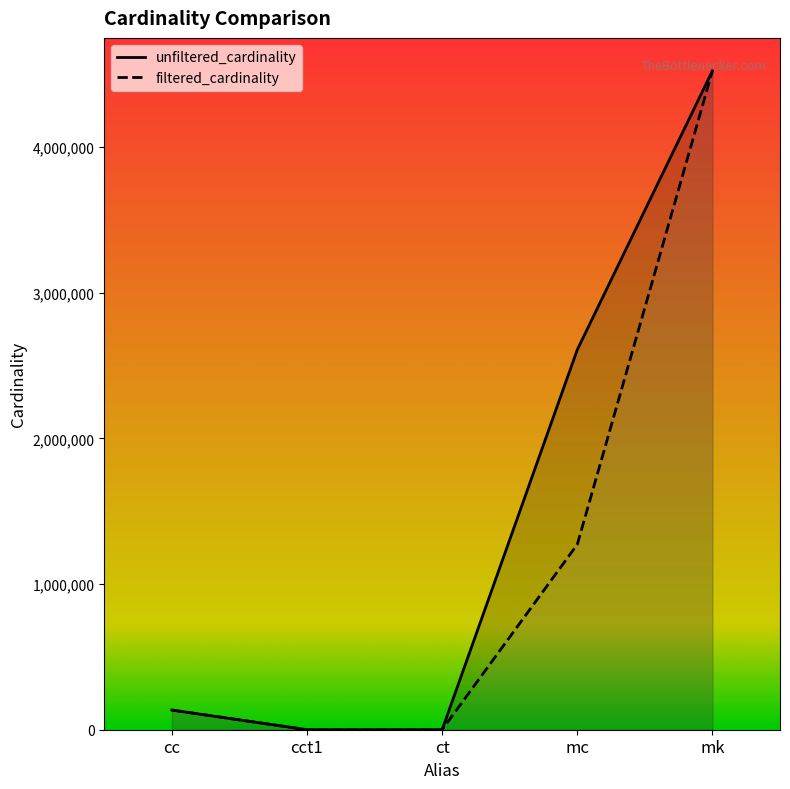

What is the minimum value for filtered_cardinality?

1